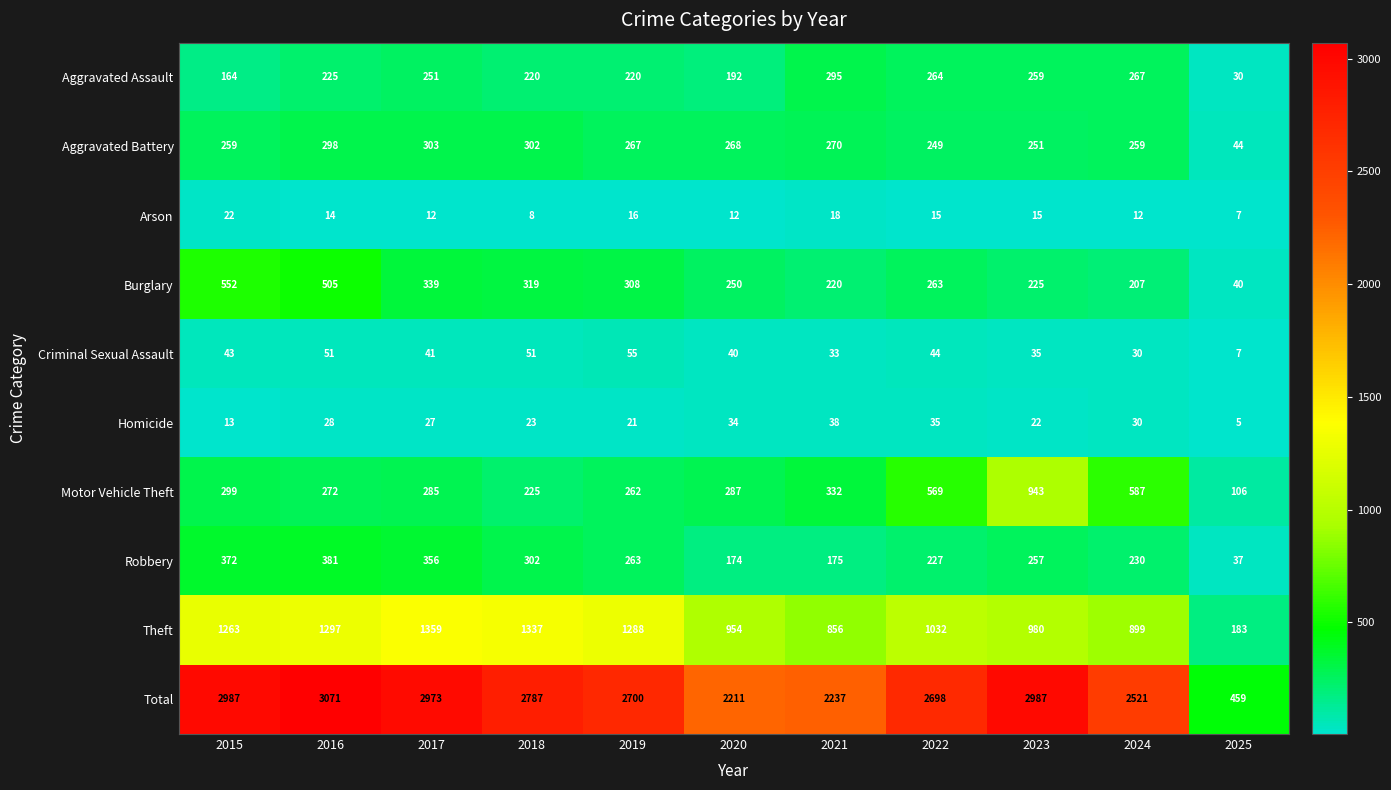

The value of Total at 2020 is 3445. True or false?

False